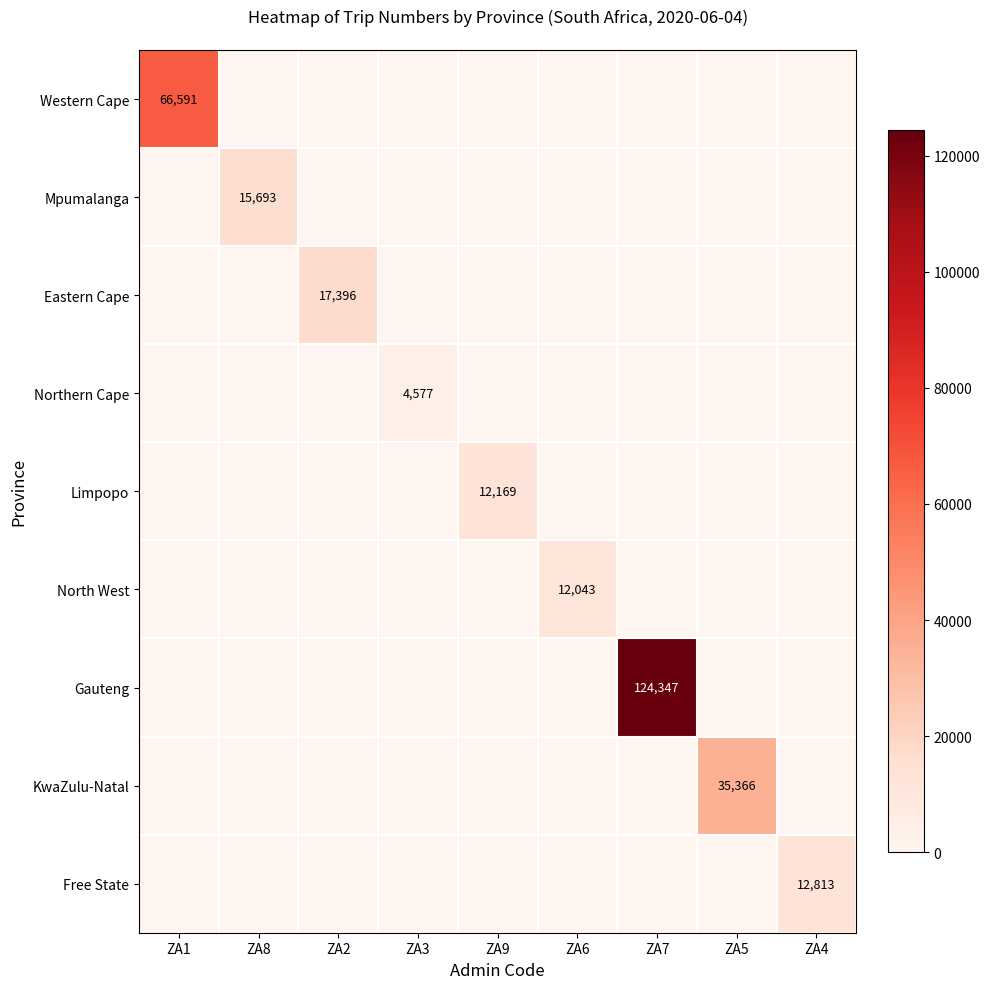

True or false: Mpumalanga has a value of 6388 at ZA8.

False